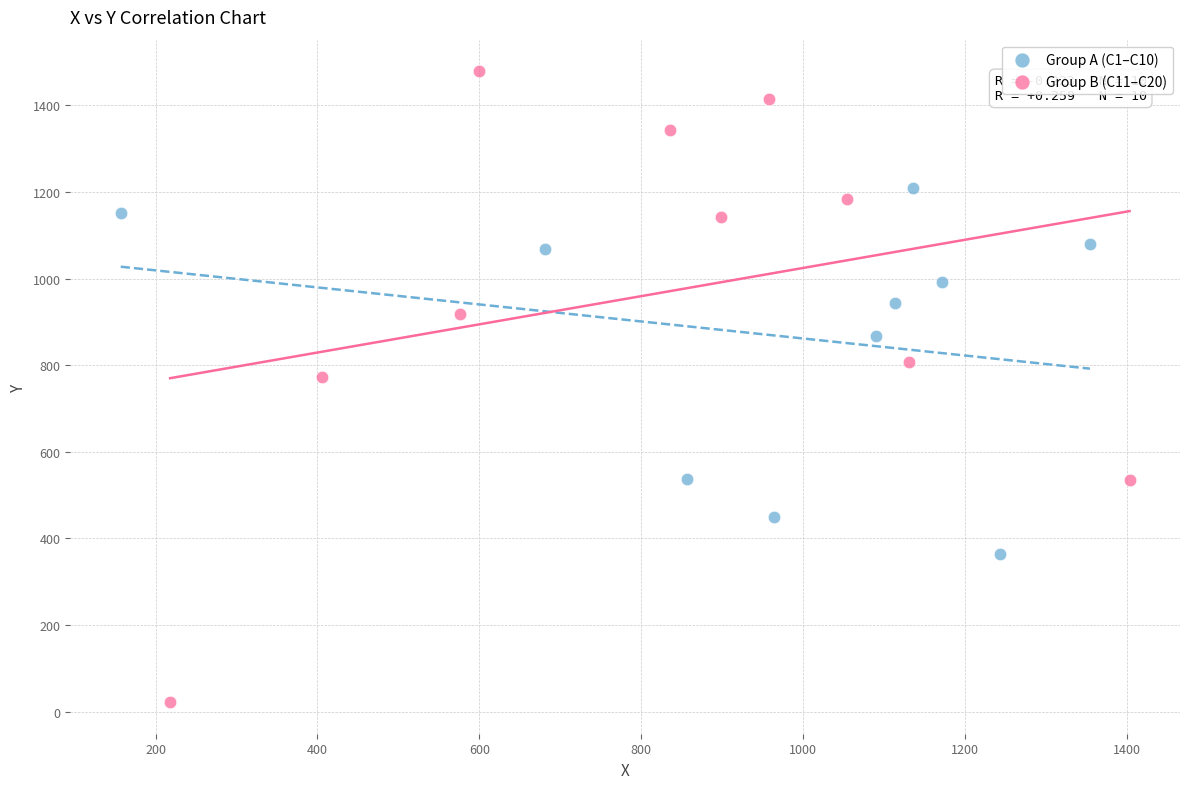

Which series contains the highest Y value?

Group B (C11–C20)